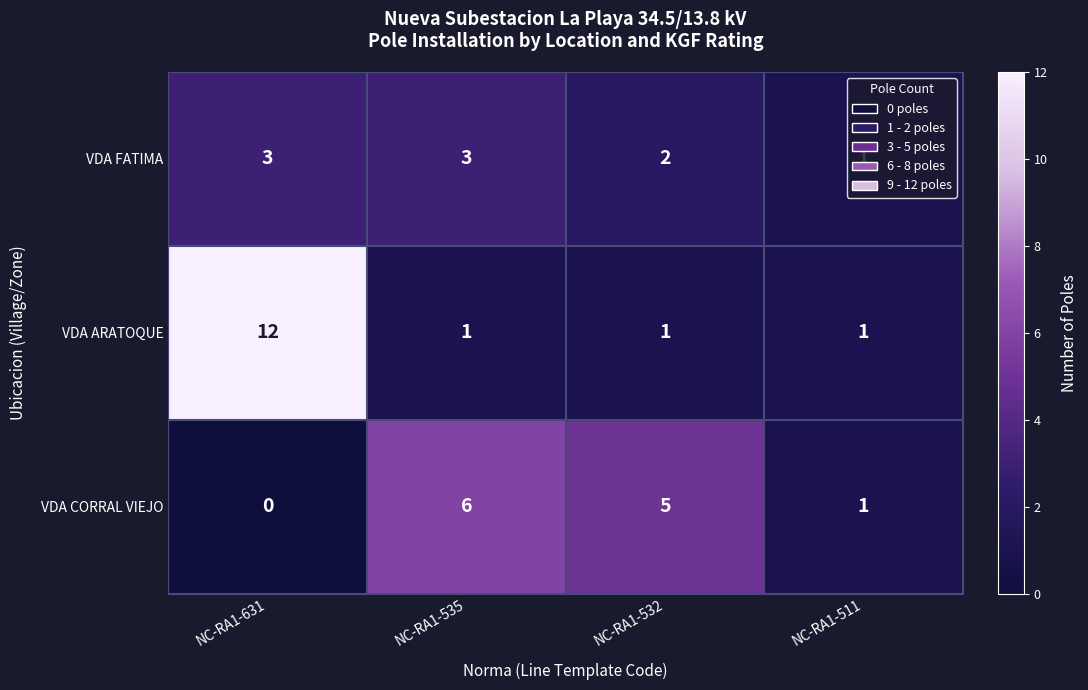

Is it true that VDA CORRAL VIEJO equals 0 at NC-RA1-631?

True